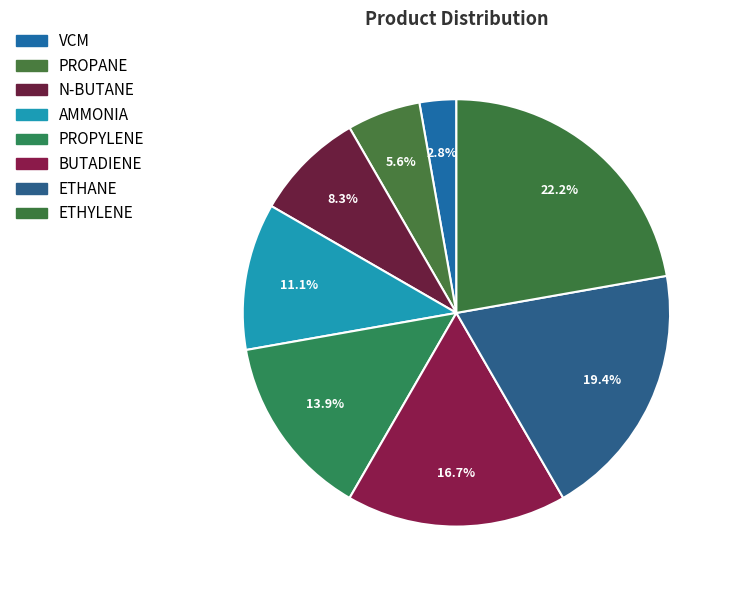

How many slices are in this pie chart?

8